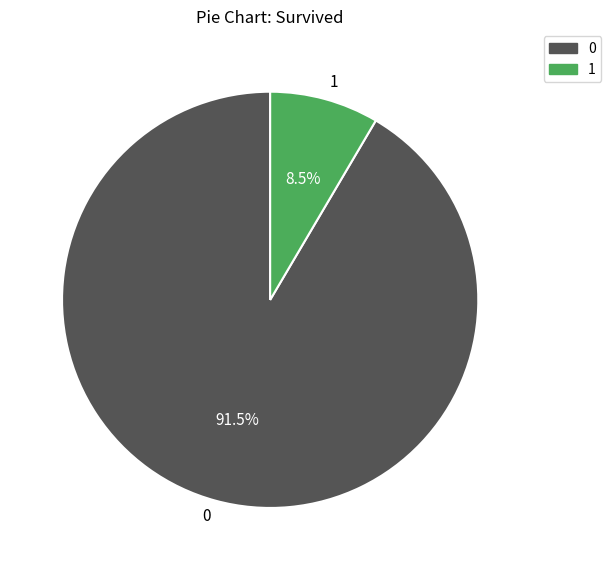

What is the smallest slice in the pie chart?

1